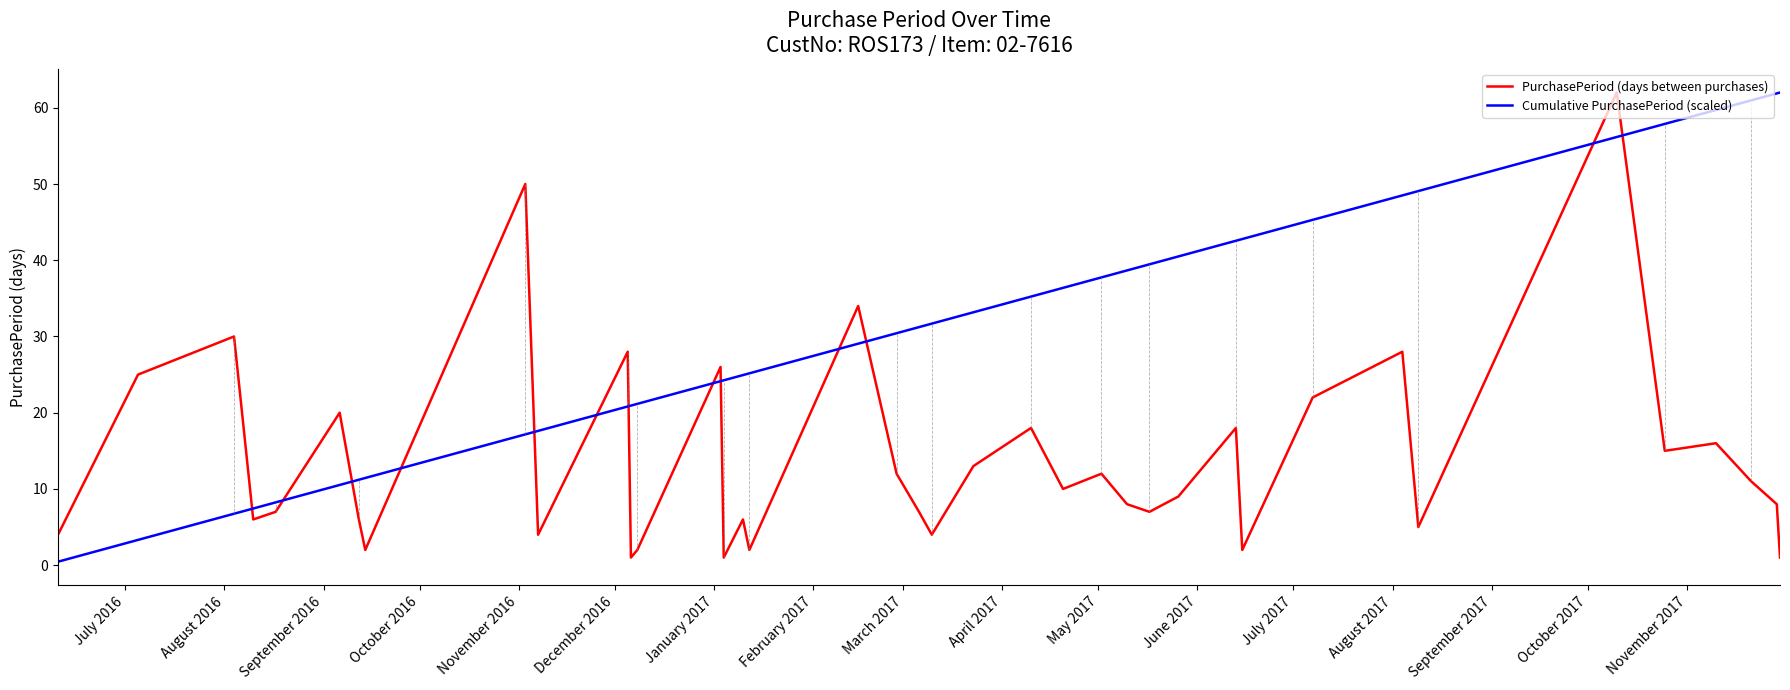

Which series has the largest total across all categories?

Cumulative PurchasePeriod (scaled)